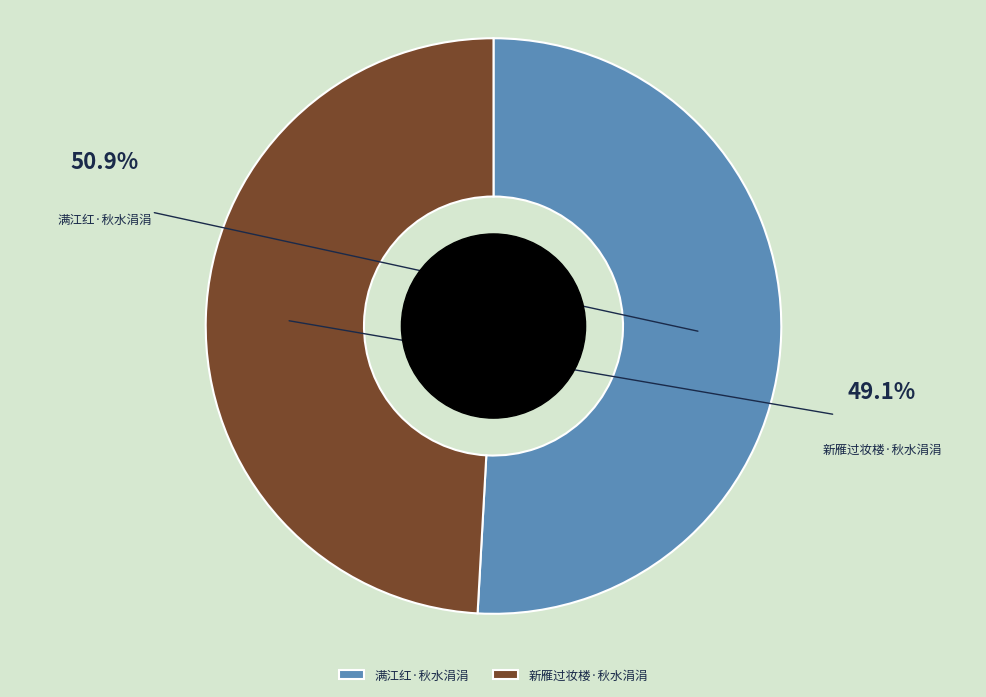

What percentage is the 新雁过妆楼·秋水涓涓 slice, to the nearest percent?

49%